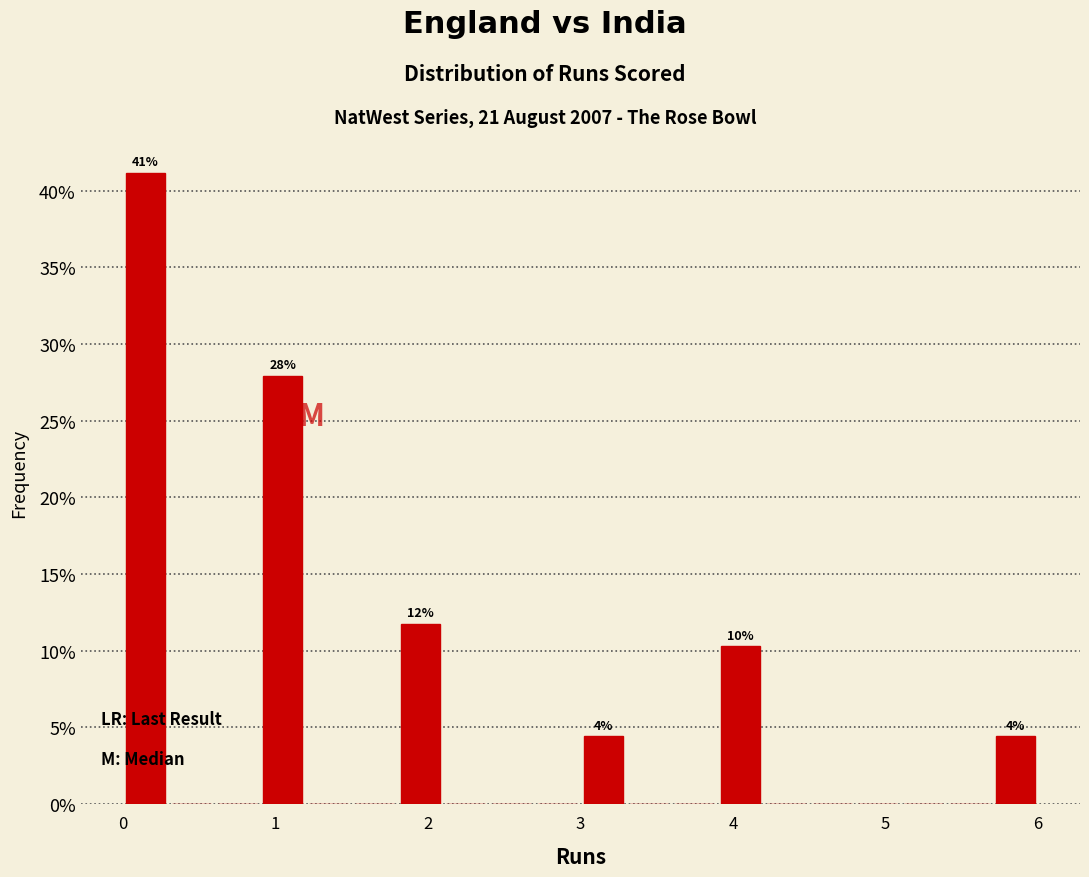

Read against the x-axis, roughly where is the centre of the tallest bar?

0.2